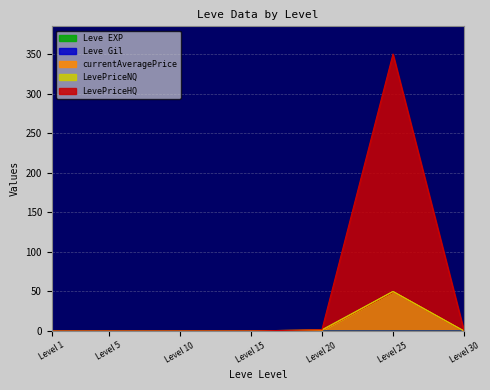

At which category is the sum across all series the highest?

Level 25